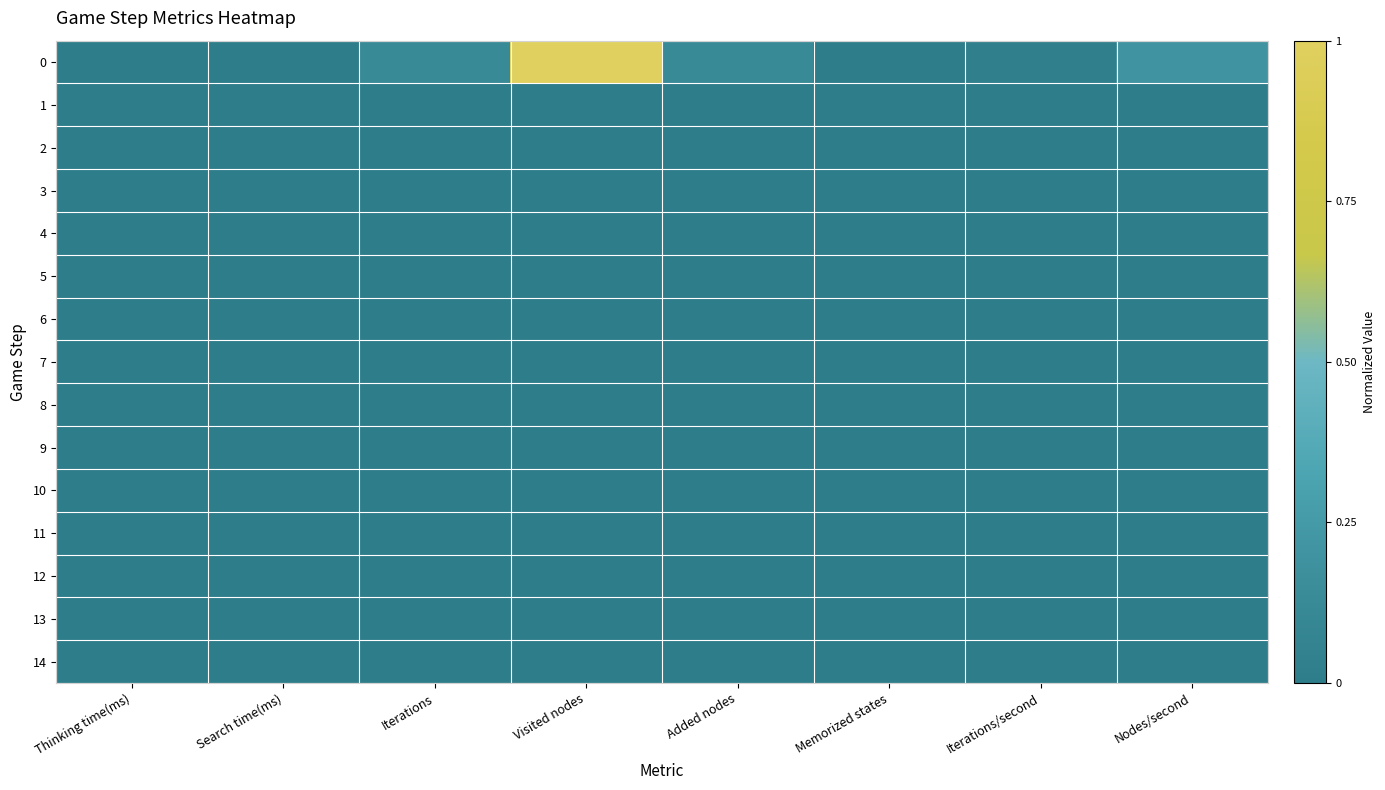

Which category has the highest value across all series?

Visited nodes